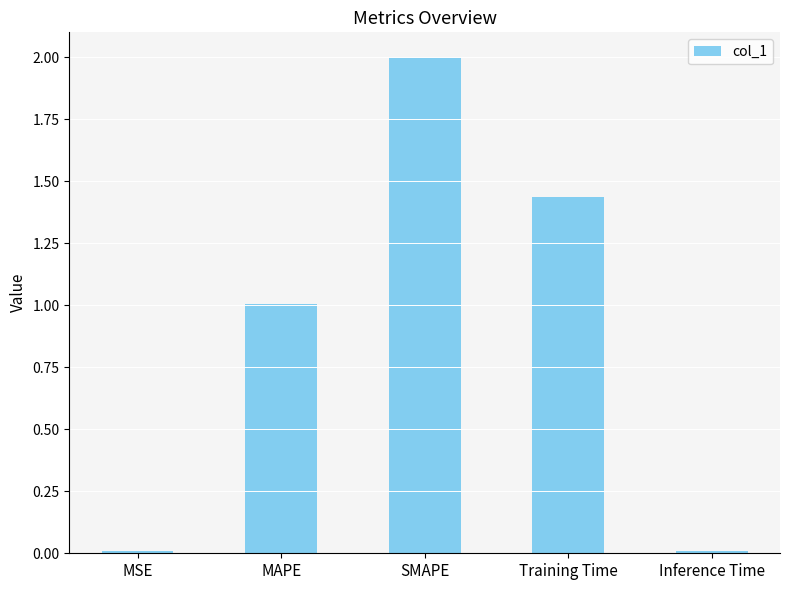

At which category does the chart reach its peak across all series?

SMAPE